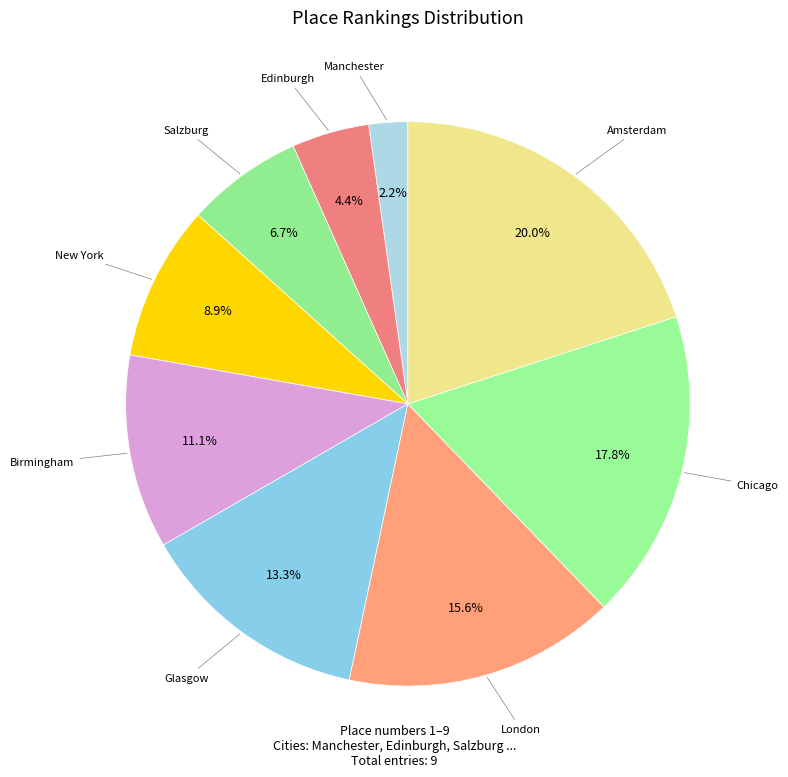

Between Salzburg and New York, which is larger?

New York